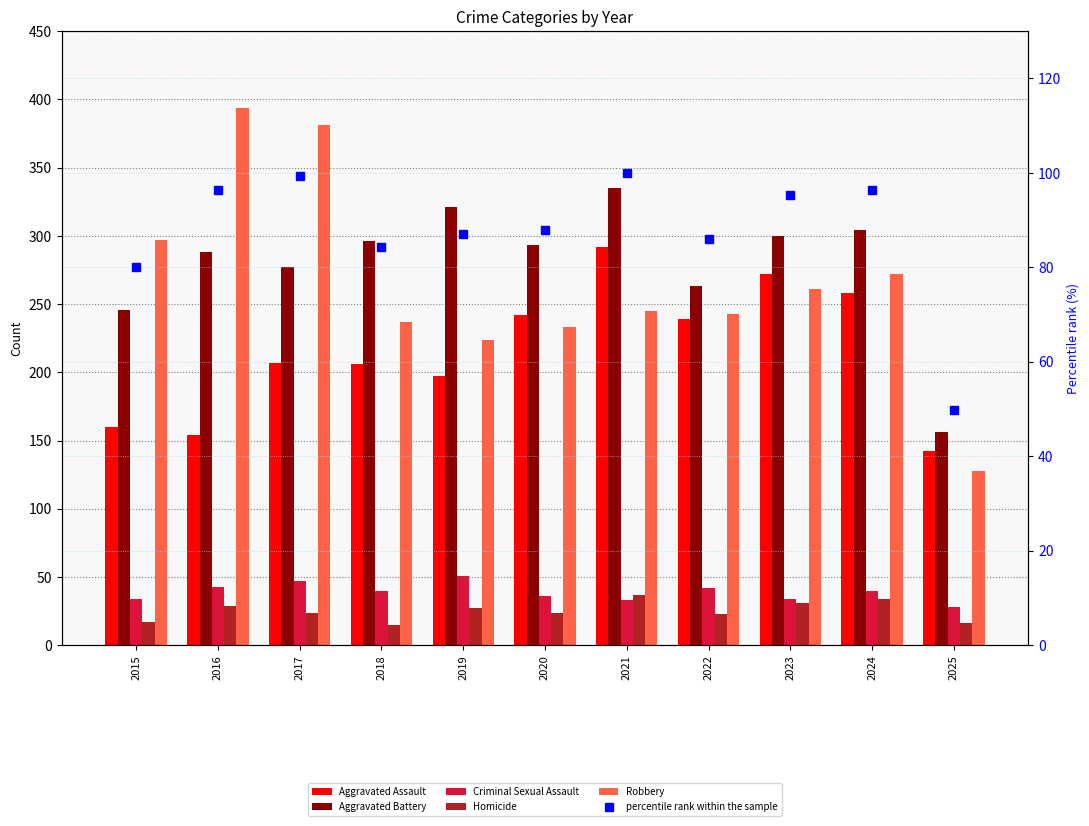

What are all the series names shown in the legend?

Aggravated Assault, Aggravated Battery, Criminal Sexual Assault, Homicide, Robbery, percentile rank within the sample